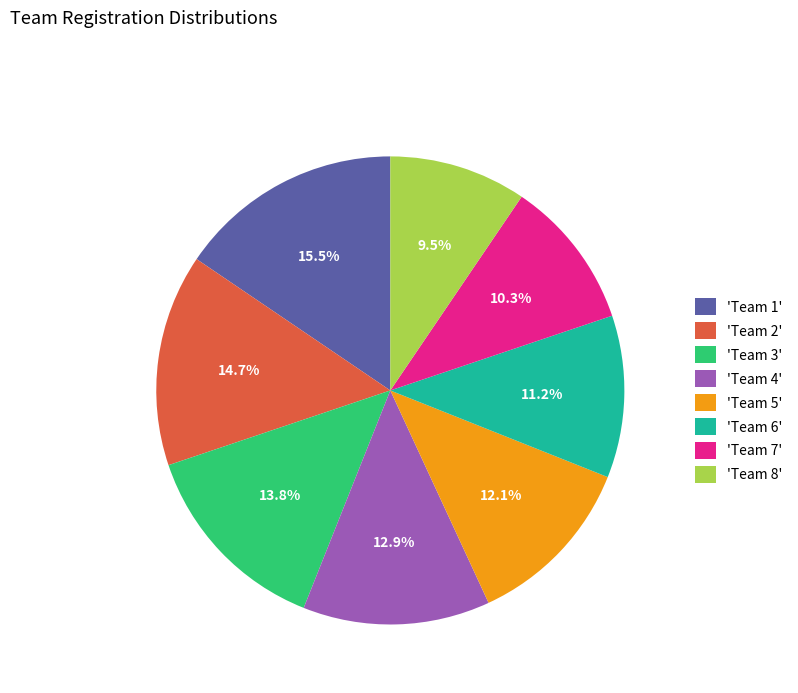

Is there a majority slice in this chart?

No